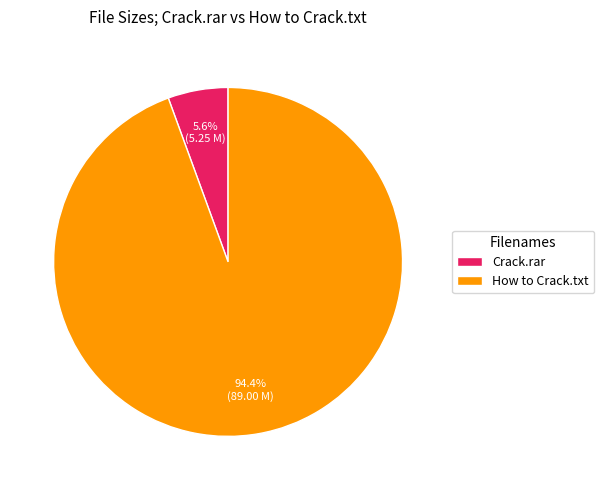

Approximately how many times larger is the value at Crack.rar compared to How to Crack.txt?

0.1